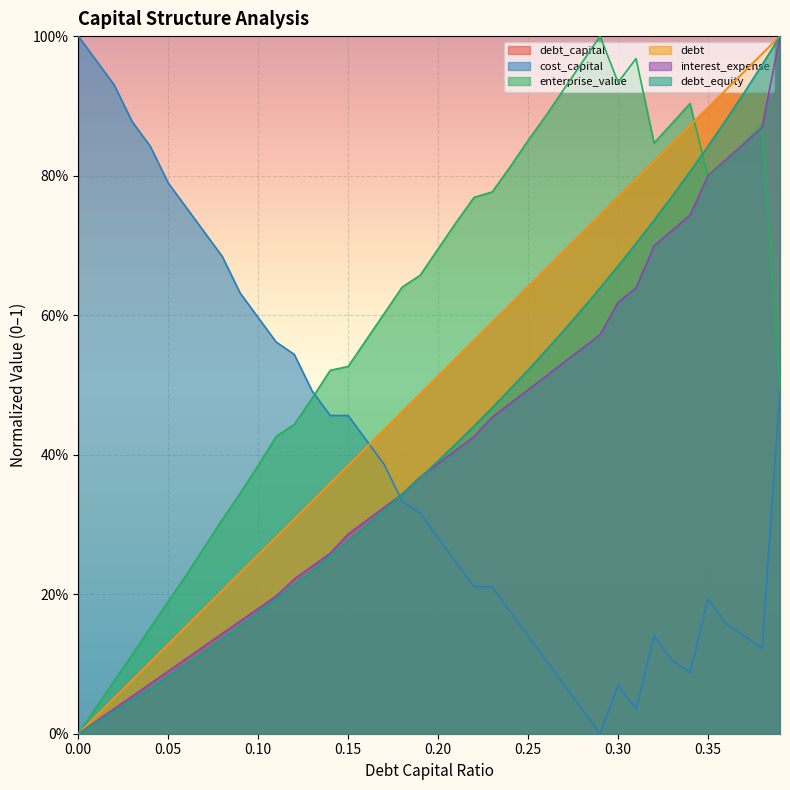

True or false: debt_capital has a value of 0.7 at 0.28.

True